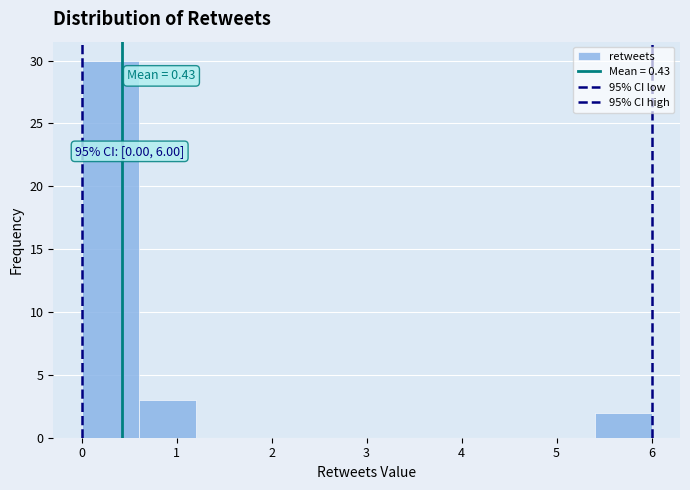

Over which range of the x-axis is the bar tallest?

0.0 to 0.6